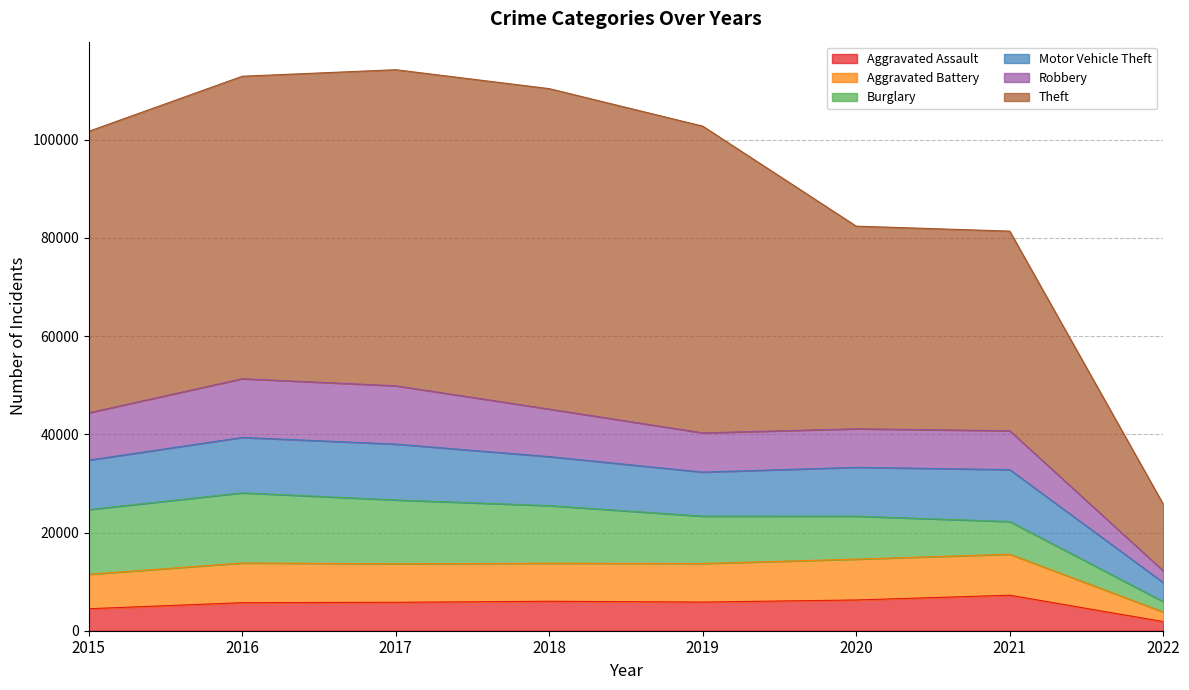

True or false: Aggravated Assault has more than 1 interior local peaks.

True